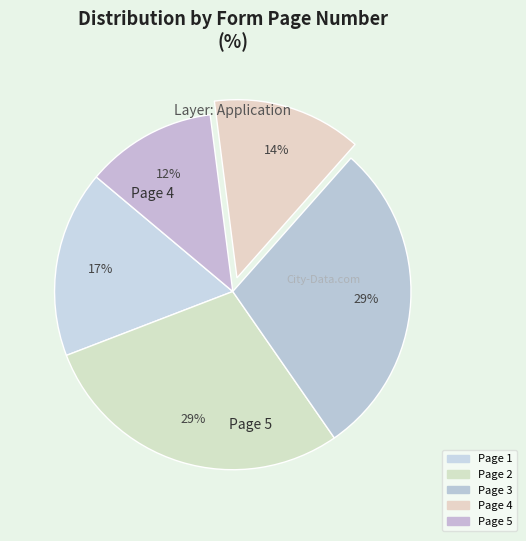

How many segments does this pie chart have?

5